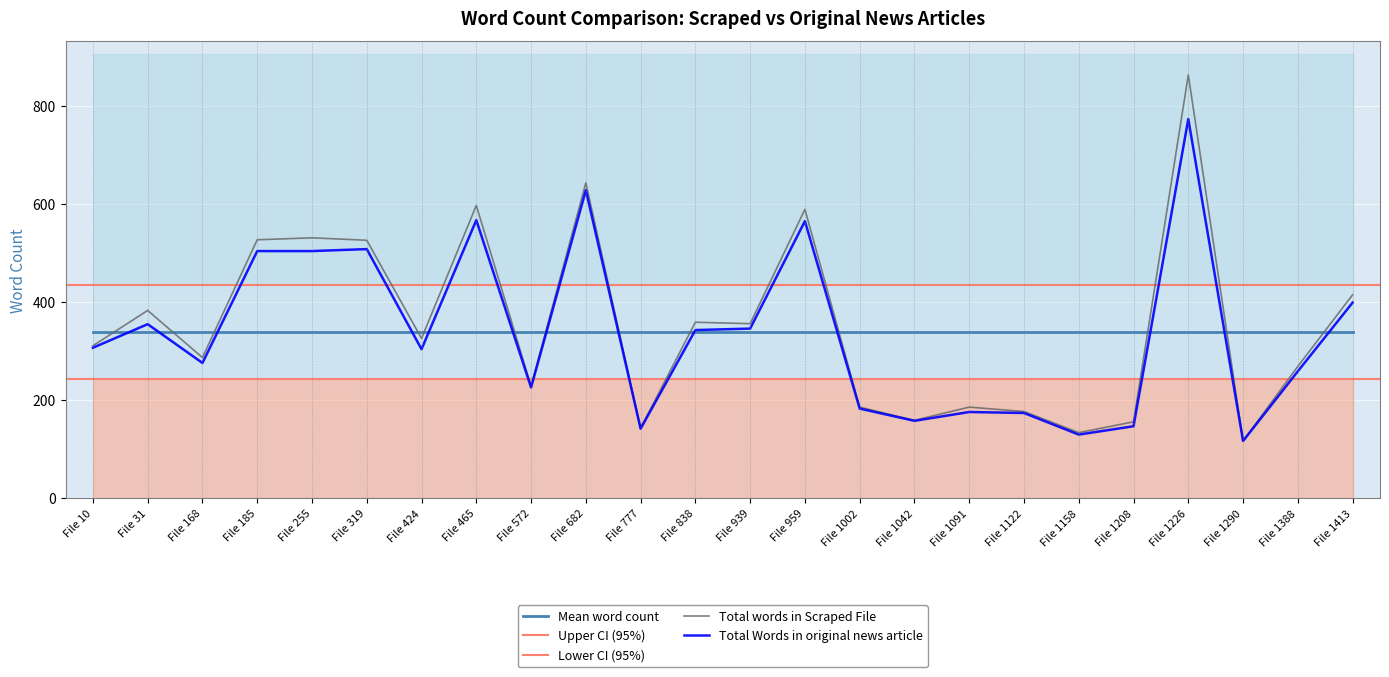

What is the difference between the maximum and second lowest values in the Total words in Scraped File series?

729.0